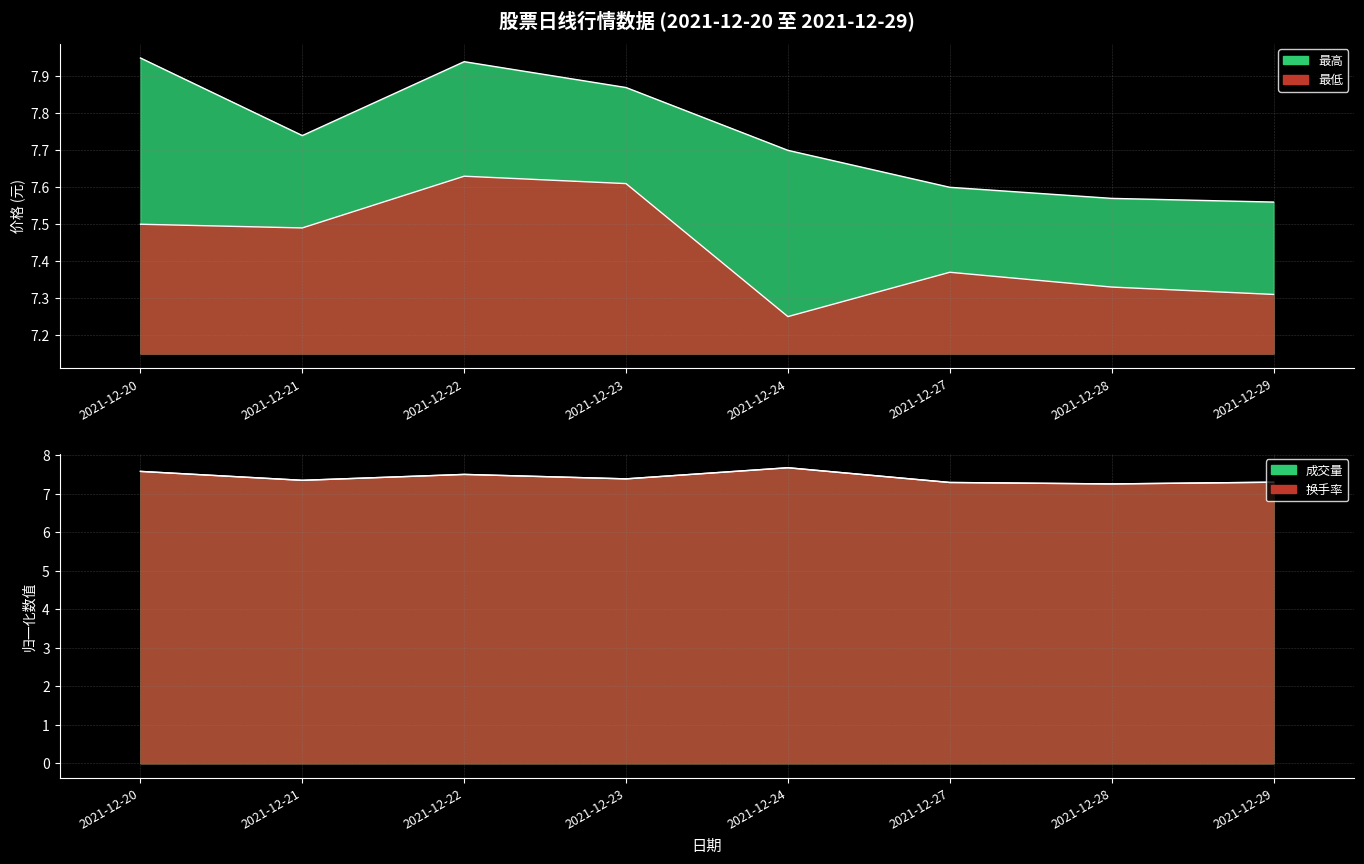

Does the chart display data point markers on the line(s)?

No